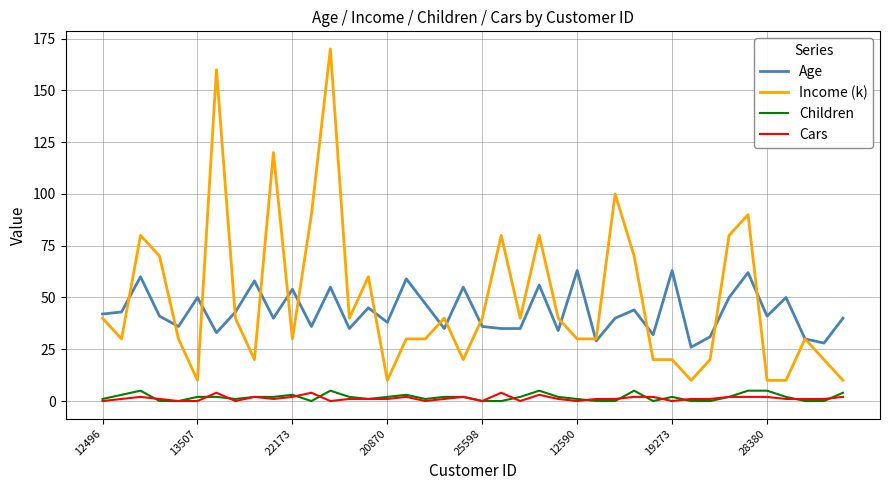

What is the maximum value for Age?

63